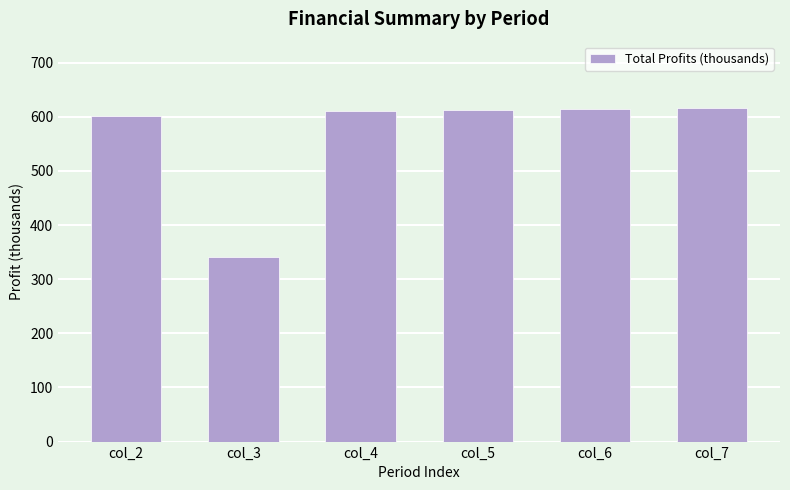

What is the approximate value at col_3?

341.3